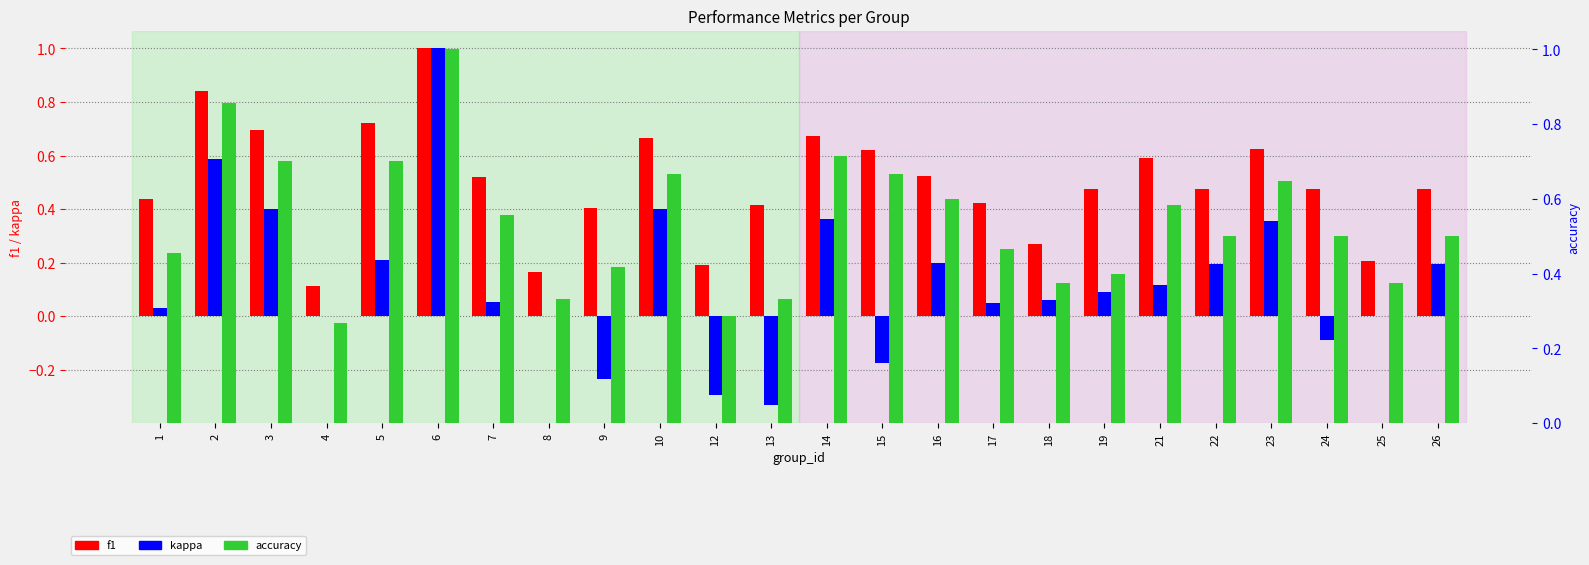

Reading left to right, extract all data points from this chart.

f1: 0.4	0.8	0.7	0.1	0.7	1.0	0.5	0.2	0.4	0.7	0.2	0.4	0.7	0.6	0.5	0.4	0.3	0.5	0.6	0.5	0.6	0.5	0.2	0.5
kappa: 0.0	0.6	0.4	0.0	0.2	1.0	0.1	0.0	-0.2	0.4	-0.3	-0.3	0.4	-0.2	0.2	0.0	0.1	0.1	0.1	0.2	0.4	-0.1	0.0	0.2
accuracy: 0.5	0.9	0.7	0.3	0.7	1.0	0.6	0.3	0.4	0.7	0.3	0.3	0.7	0.7	0.6	0.5	0.4	0.4	0.6	0.5	0.6	0.5	0.4	0.5